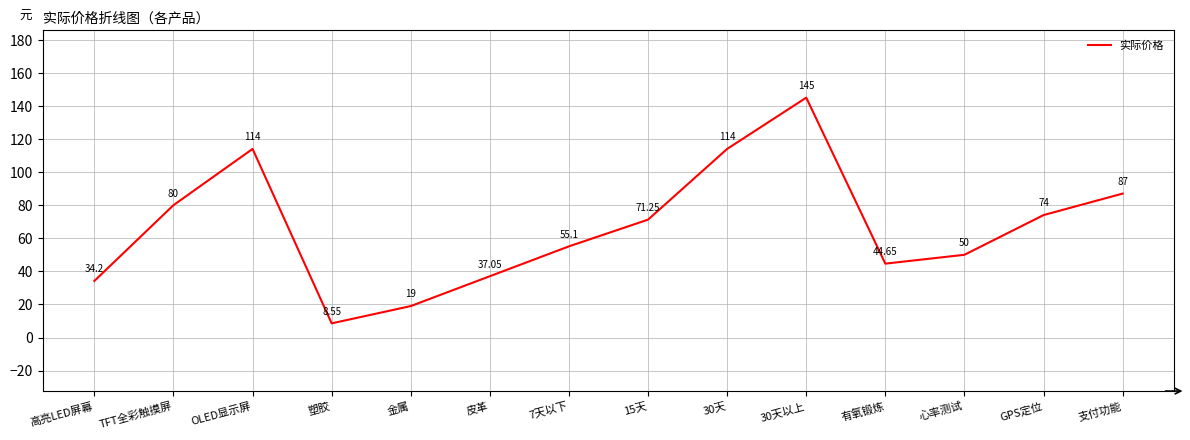

How many lines are shown in the chart?

1